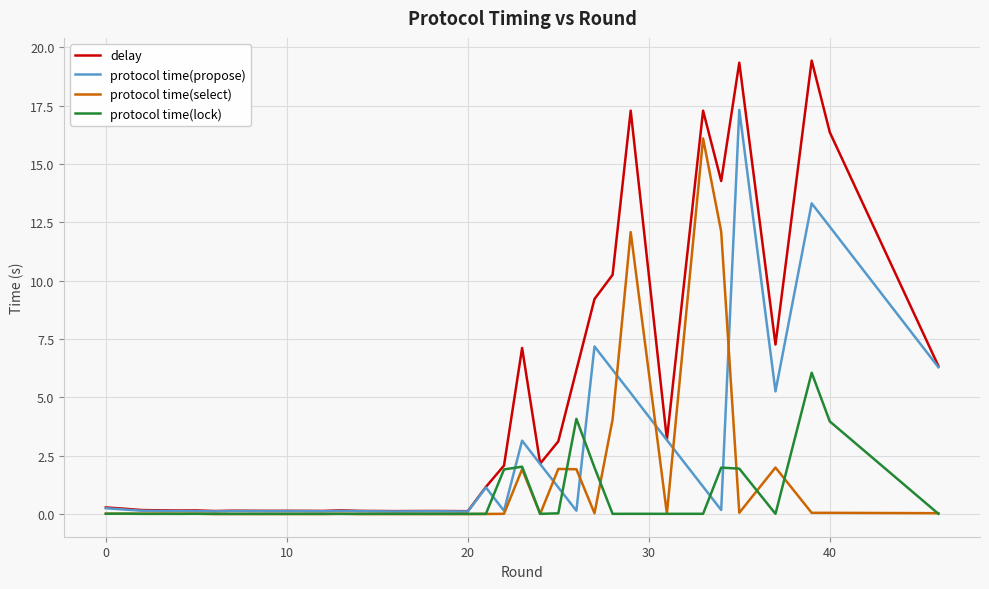

Which series has the largest total across all categories?

delay